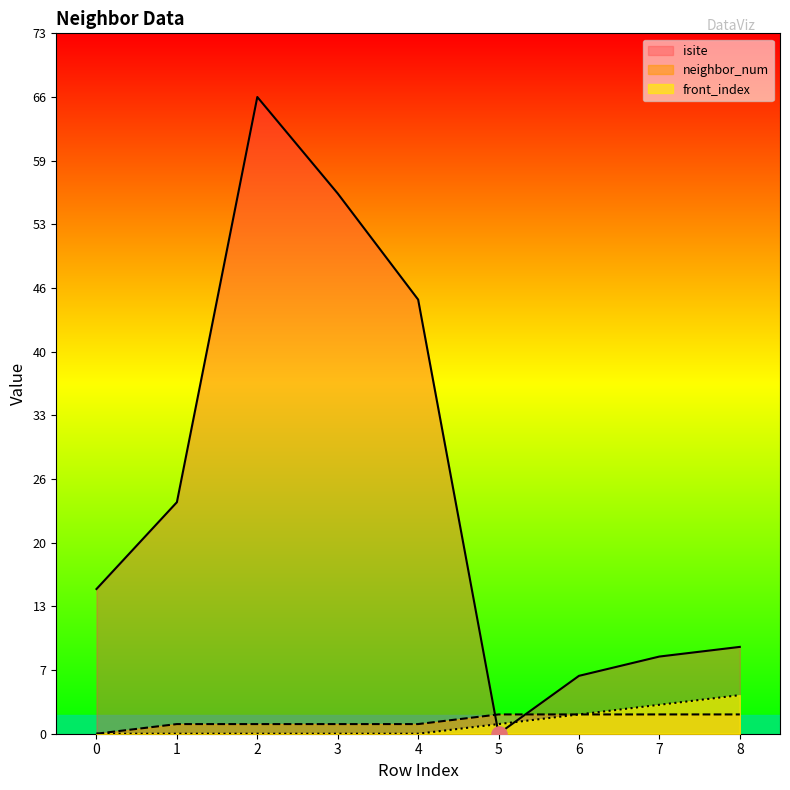

Is the value of isite at 8 greater than the value of neighbor_num at 3?

Yes